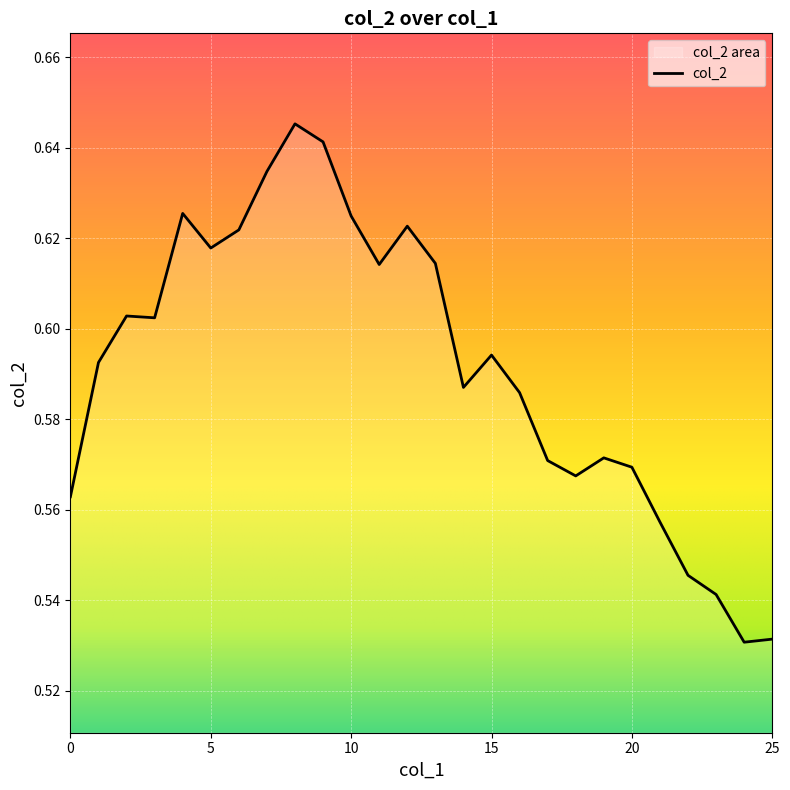

Reading right to left, what are all the values shown in this chart?

25=0.5	24=0.5	23=0.5	22=0.5	21=0.6	20=0.6	19=0.6	18=0.6	17=0.6	16=0.6	15=0.6	14=0.6	13=0.6	12=0.6	11=0.6	10=0.6	9=0.6	8=0.6	7=0.6	6=0.6	5=0.6	4=0.6	3=0.6	2=0.6	1=0.6	0=0.6